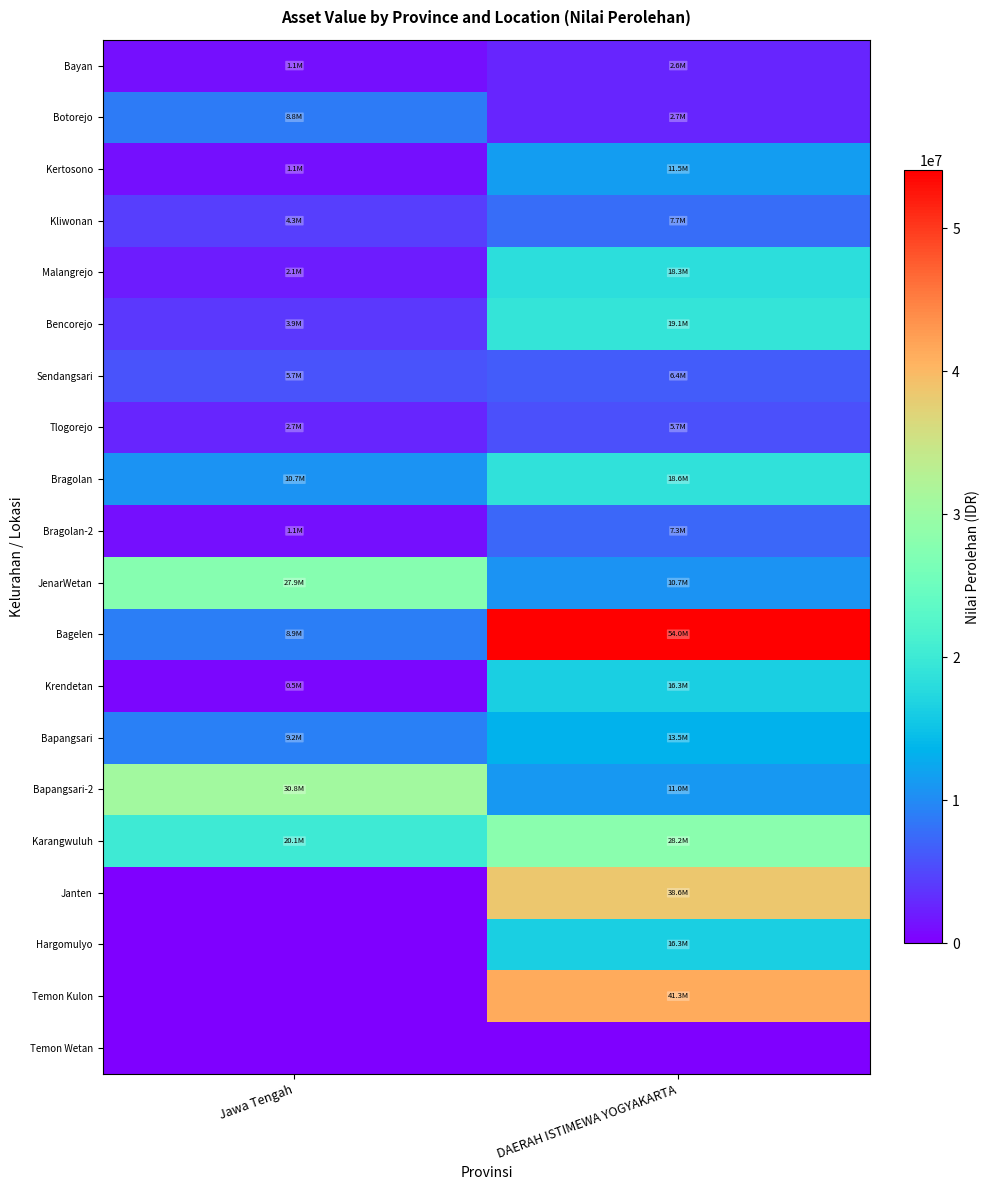

What is the difference between the highest and lowest values at DAERAH ISTIMEWA YOGYAKARTA?

54037751